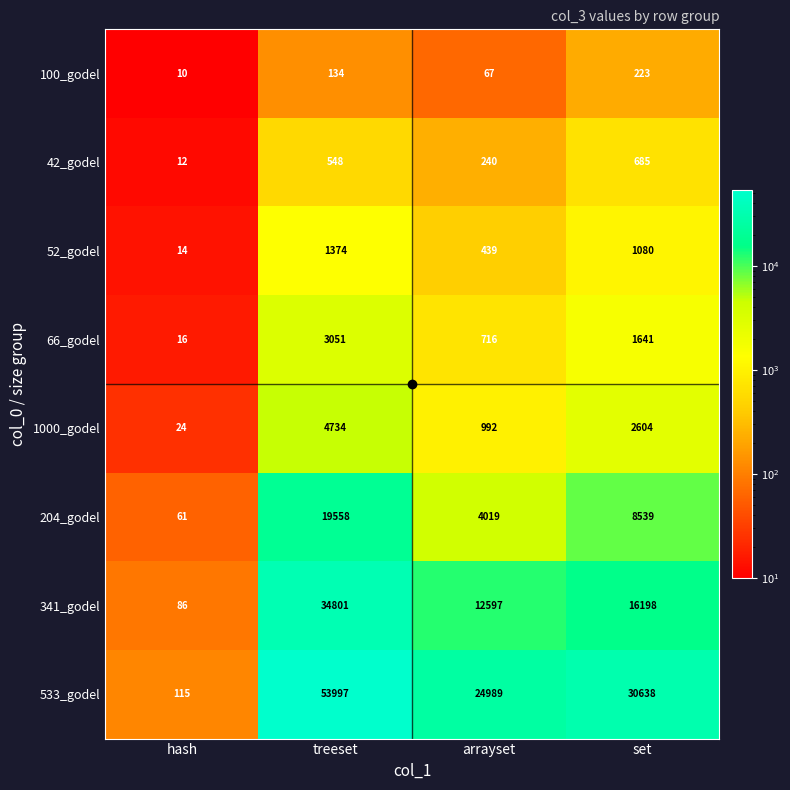

Is the value of 533_godel at set greater than the value of 66_godel at treeset?

Yes